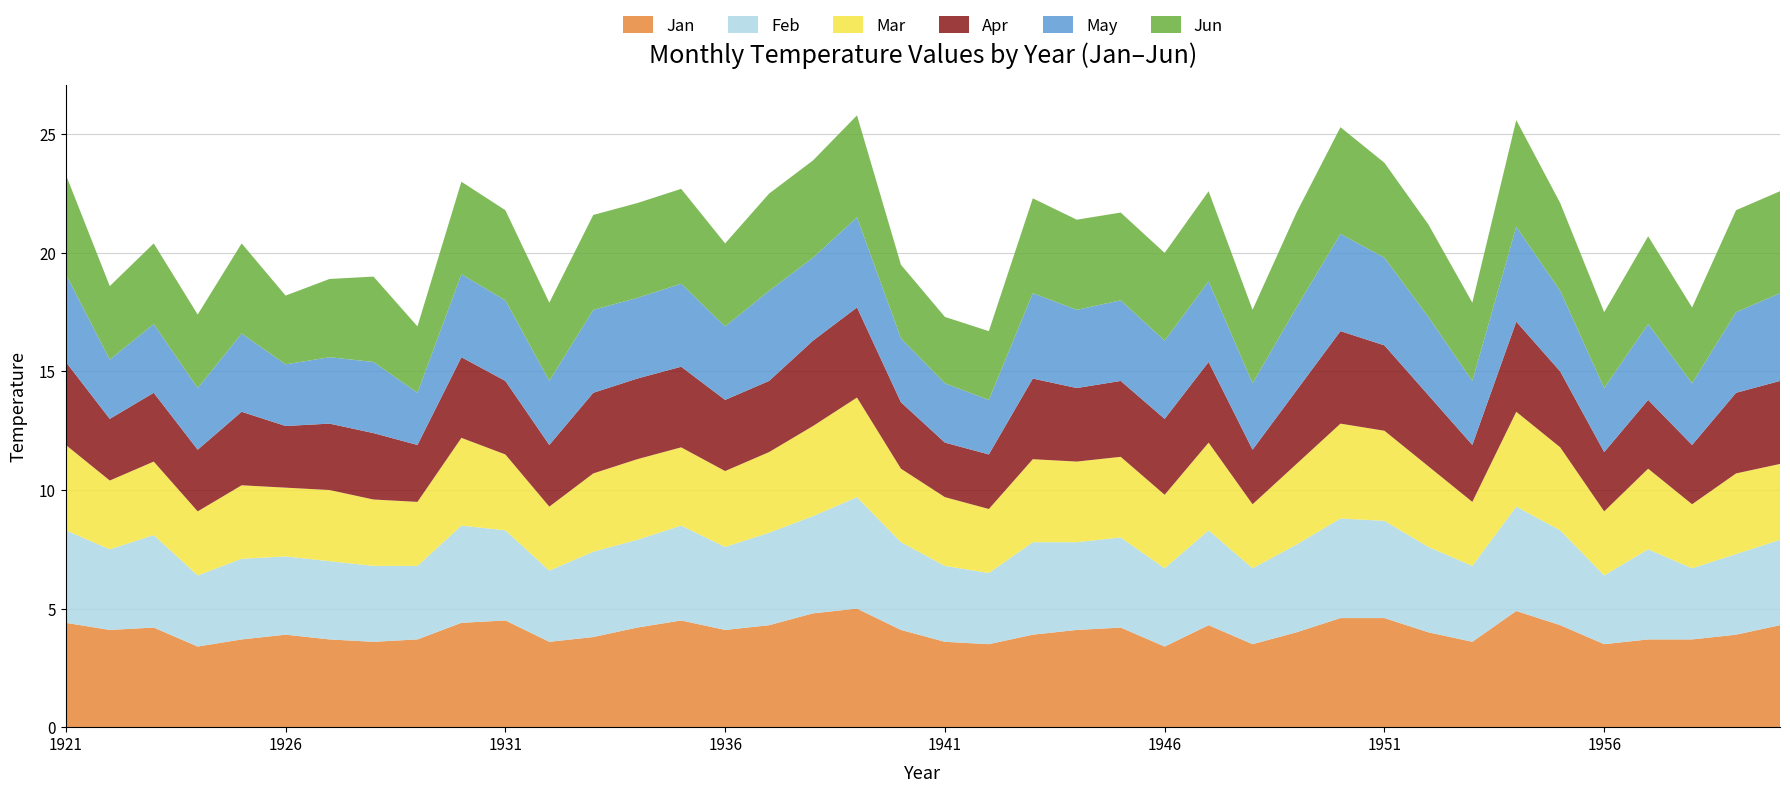

Reading right to left, transcribe all the data shown in this chart.

Jan: 4.3	3.9	3.7	3.7	3.5	4.3	4.9	3.6	4.0	4.6	4.6	4.0	3.5	4.3	3.4	4.2	4.1	3.9	3.5	3.6	4.1	5.0	4.8	4.3	4.1	4.5	4.2	3.8	3.6	4.5	4.4	3.7	3.6	3.7	3.9	3.7	3.4	4.2	4.1	4.4
Feb: 3.6	3.4	3.0	3.8	2.9	4.0	4.4	3.2	3.6	4.1	4.2	3.7	3.2	4.0	3.3	3.8	3.7	3.9	3.0	3.2	3.7	4.7	4.1	3.9	3.5	4.0	3.7	3.6	3.0	3.8	4.1	3.1	3.2	3.3	3.3	3.4	3.0	3.9	3.4	3.9
Mar: 3.2	3.4	2.7	3.4	2.7	3.5	4.0	2.7	3.4	3.8	4.0	3.4	2.7	3.7	3.1	3.4	3.4	3.5	2.7	2.9	3.1	4.2	3.8	3.4	3.2	3.3	3.4	3.3	2.7	3.2	3.7	2.7	2.8	3.0	2.9	3.1	2.7	3.1	2.9	3.6
Apr: 3.5	3.4	2.5	2.9	2.5	3.2	3.8	2.4	3.0	3.6	3.9	3.1	2.3	3.4	3.2	3.2	3.1	3.4	2.3	2.3	2.8	3.8	3.6	3.0	3.0	3.4	3.4	3.4	2.6	3.1	3.4	2.4	2.8	2.8	2.6	3.1	2.6	2.9	2.6	3.5
May: 3.7	3.4	2.6	3.2	2.7	3.4	4.0	2.7	3.3	3.7	4.1	3.5	2.8	3.4	3.3	3.4	3.3	3.6	2.3	2.5	2.7	3.8	3.5	3.8	3.1	3.5	3.4	3.5	2.7	3.4	3.5	2.2	3.0	2.8	2.6	3.3	2.6	2.9	2.5	3.7
Jun: 4.3	4.3	3.2	3.7	3.2	3.7	4.5	3.3	3.9	4.0	4.5	4.0	3.1	3.8	3.7	3.7	3.8	4.0	2.9	2.8	3.1	4.3	4.1	4.1	3.5	4.0	4.0	4.0	3.3	3.8	3.9	2.8	3.6	3.3	2.9	3.8	3.1	3.4	3.1	4.2